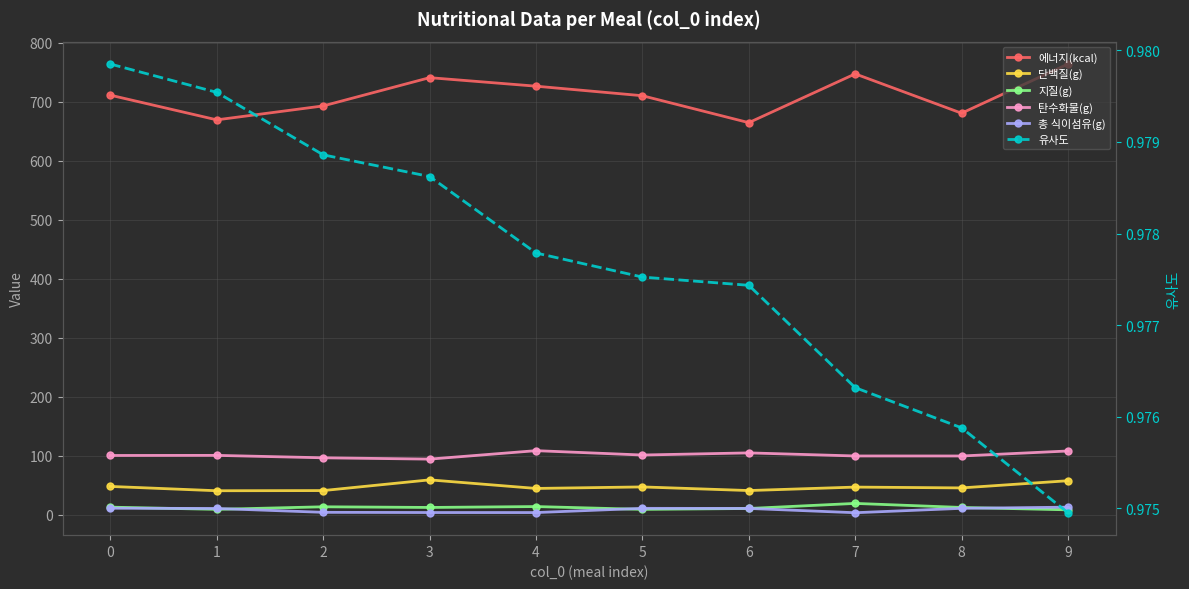

Reading left to right, what are all the values shown in this chart?

에너지(kcal): 0=711.2	1=669.4	2=693.0	3=740.9	4=726.5	5=710.3	6=664.6	7=747.3	8=680.7	9=764.0
단백질(g): 0=48.0	1=40.7	2=41.0	3=59.1	4=44.6	5=47.2	6=41.0	7=46.9	8=45.5	9=57.7
지질(g): 0=12.9	1=9.2	2=13.5	3=12.4	4=13.9	5=9.1	6=10.6	7=19.2	8=12.4	9=8.3
탄수화물(g): 0=100.5	1=100.7	2=96.5	3=94.3	4=108.6	5=101.2	6=104.9	7=99.6	8=99.6	9=108.1
총 식이섬유(g): 0=11.0	1=10.7	2=4.1	3=3.8	4=3.7	5=10.9	6=10.7	7=3.4	8=10.9	9=12.9
유사도: 0=1.0	1=1.0	2=1.0	3=1.0	4=1.0	5=1.0	6=1.0	7=1.0	8=1.0	9=1.0